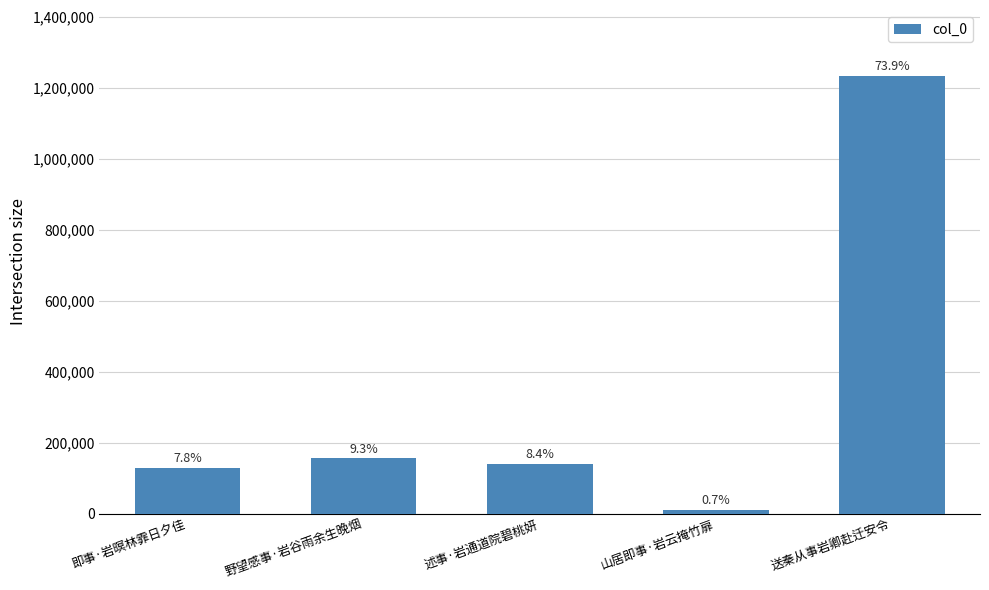

Reading left to right, what are all the values shown in this chart?

129595	155129	140915	11059	1234579